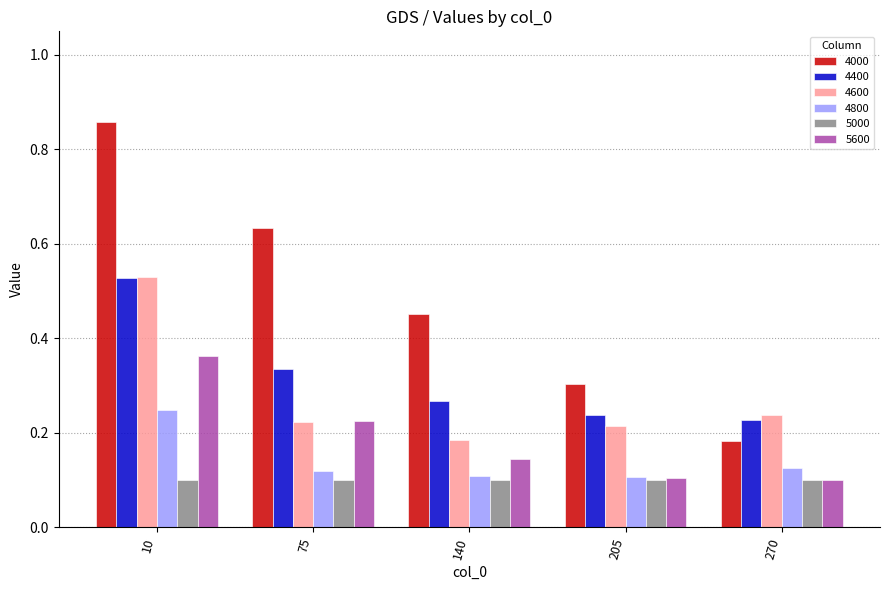

Which category has the lowest value in the 4600 series?

140